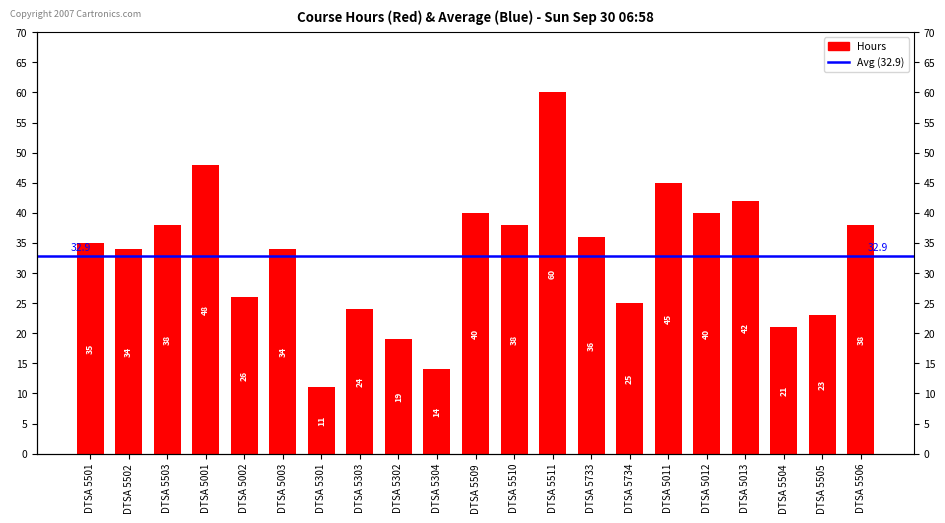

Where is the data nearest to the value 35?

DTSA 5501